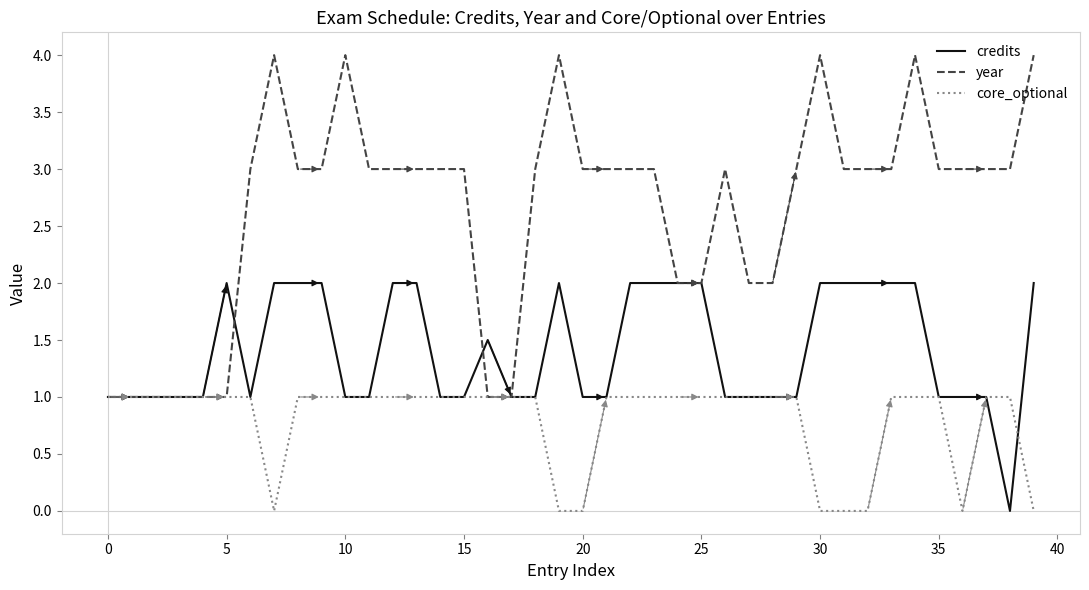

What is the highest value of the core_optional series?

1.0